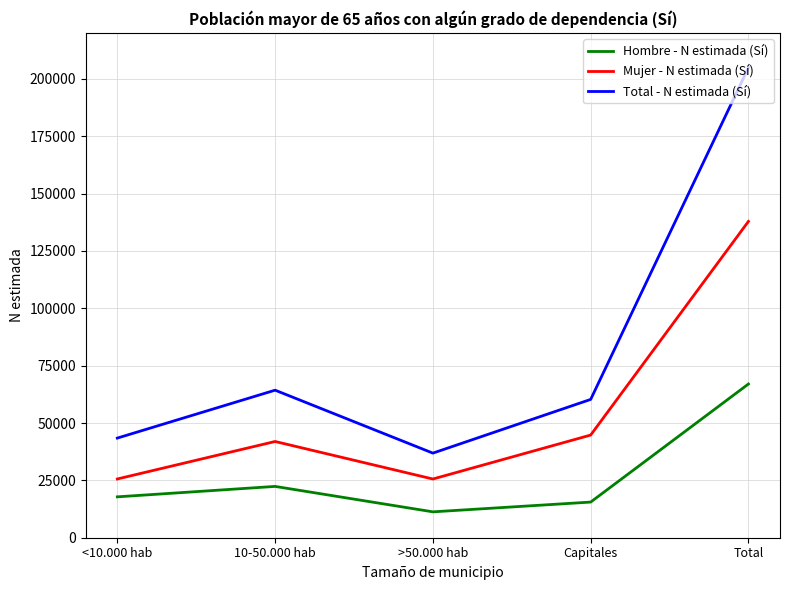

What is the highest value of the Total - N estimada (Sí) series?

204917